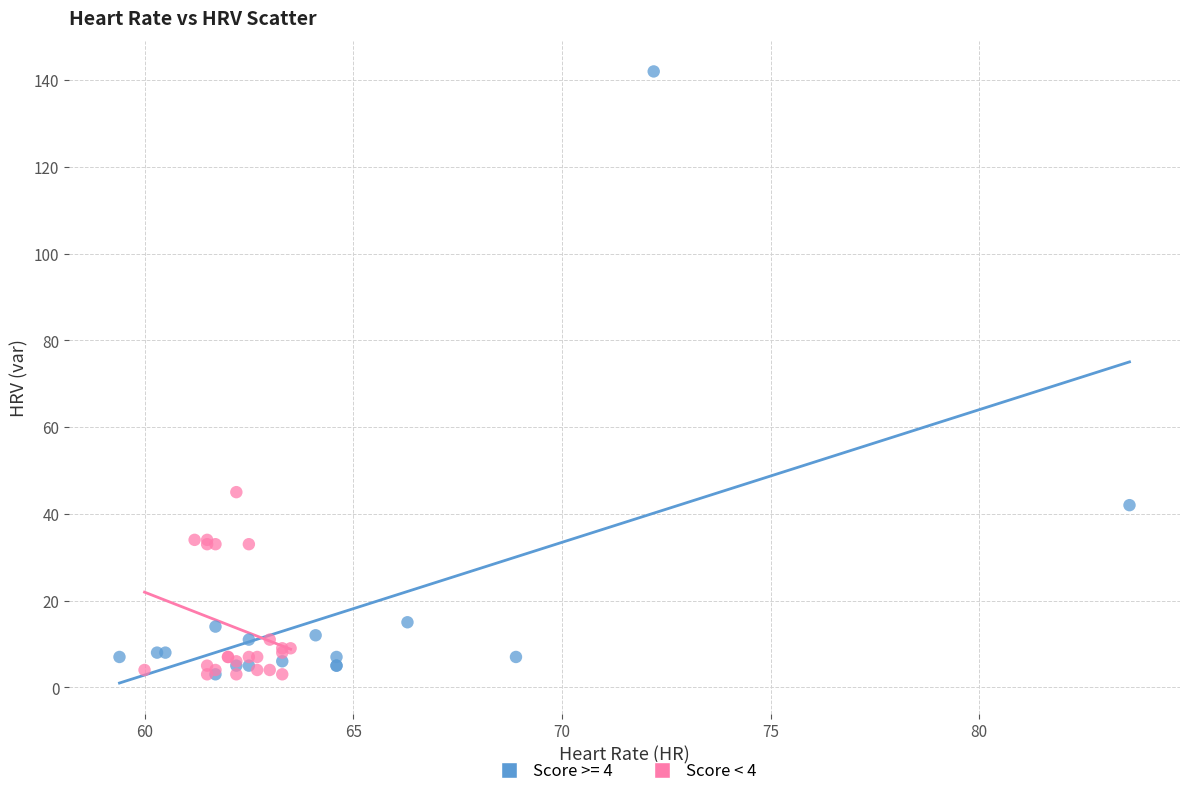

Which series contains the highest Y value?

Score >= 4